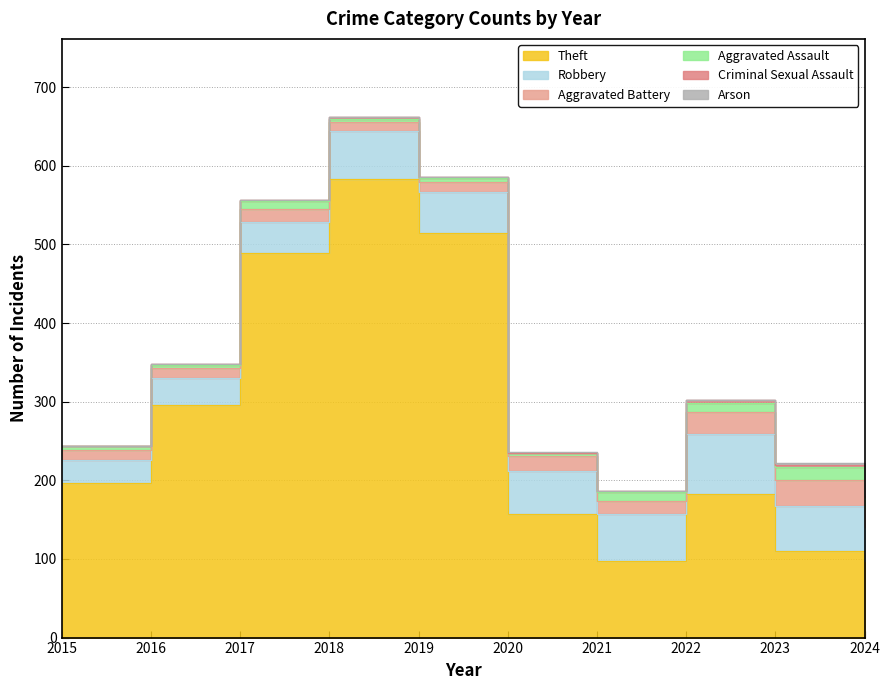

Reading right to left, list all the values displayed in this chart.

Theft: 2024=97	2023=110	2022=183	2021=97	2020=157	2019=514	2018=583	2017=489	2016=296	2015=197
Robbery: 2024=43	2023=57	2022=76	2021=60	2020=55	2019=52	2018=61	2017=39	2016=34	2015=29
Aggravated Battery: 2024=24	2023=33	2022=28	2021=17	2020=19	2019=13	2018=12	2017=17	2016=13	2015=12
Aggravated Assault: 2024=15	2023=17	2022=11	2021=11	2020=4	2019=6	2018=4	2017=10	2016=3	2015=6
Criminal Sexual Assault: 2024=2	2023=3	2022=4	2021=1	2020=0	2019=1	2018=2	2017=1	2016=2	2015=0
Arson: 2024=1	2023=2	2022=0	2021=0	2020=1	2019=0	2018=0	2017=0	2016=0	2015=0